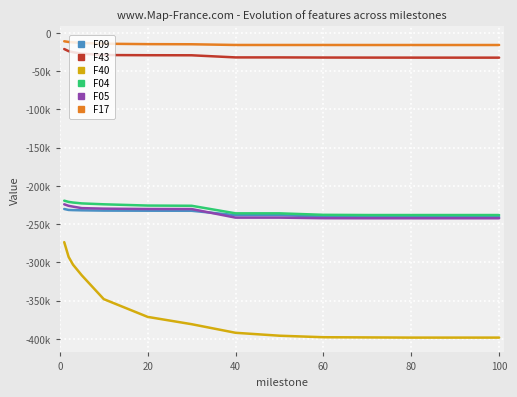

Is this an area chart (filled region under the line)?

No